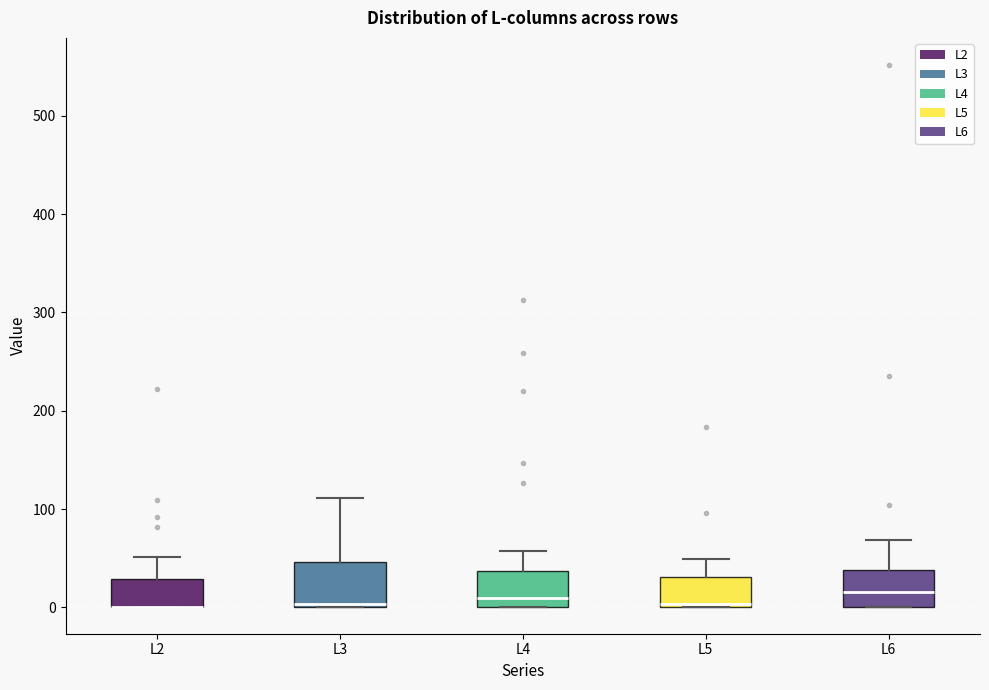

Reading left to right, transcribe this box plot: for each box, give where its median line is, the range the box spans, and where its two whiskers end, as read against the y-axis. The values are not printed on the chart, so give them approximately, as read against the axis.

L2: median 0 (drawn on the box's lower edge), box 0 to 30, whiskers 0 to 50
L3: median 0, box 0 to 50, whiskers 0 to 110
L4: median 10, box 0 to 40, whiskers 0 to 60
L5: median 0 (drawn on the box's lower edge), box 0 to 30, whiskers 0 to 50
L6: median 20, box 0 to 40, whiskers 0 to 70